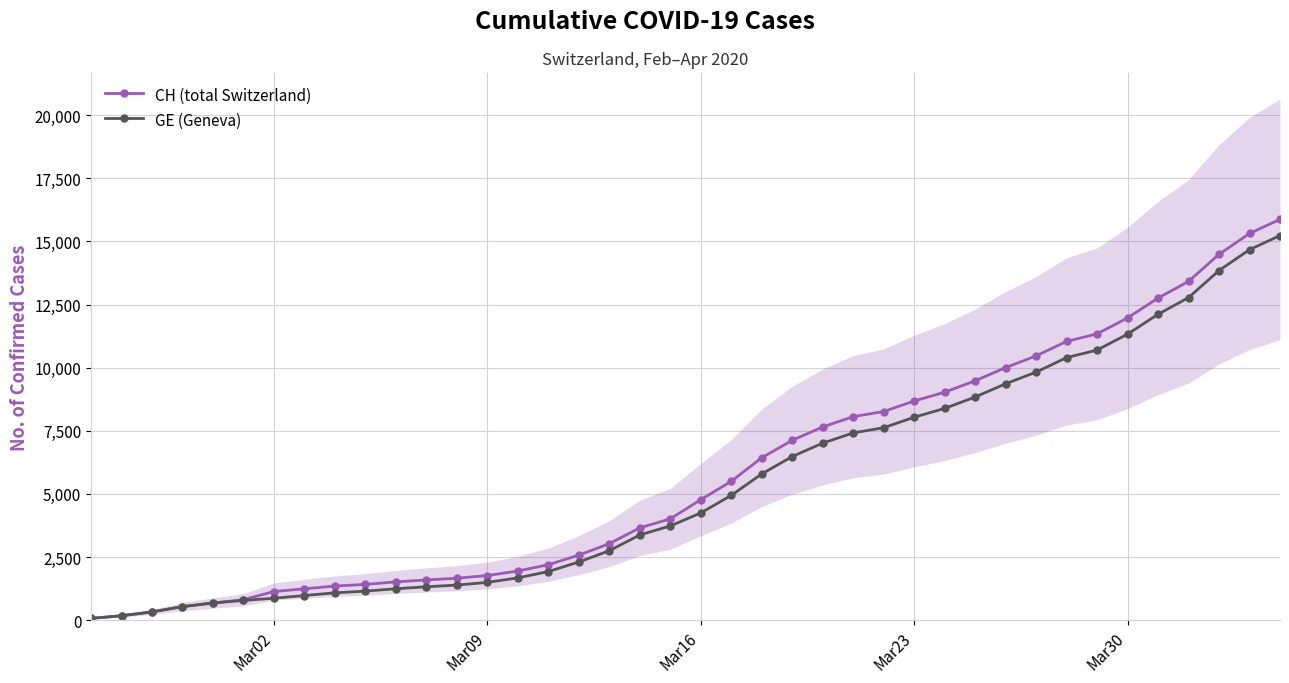

The value of GE (Geneva) at Mar23 is 13326. True or false?

False